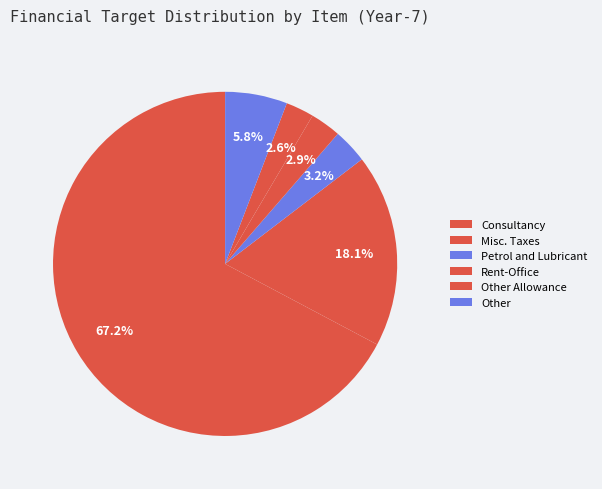

Count the number of slices in the pie.

6